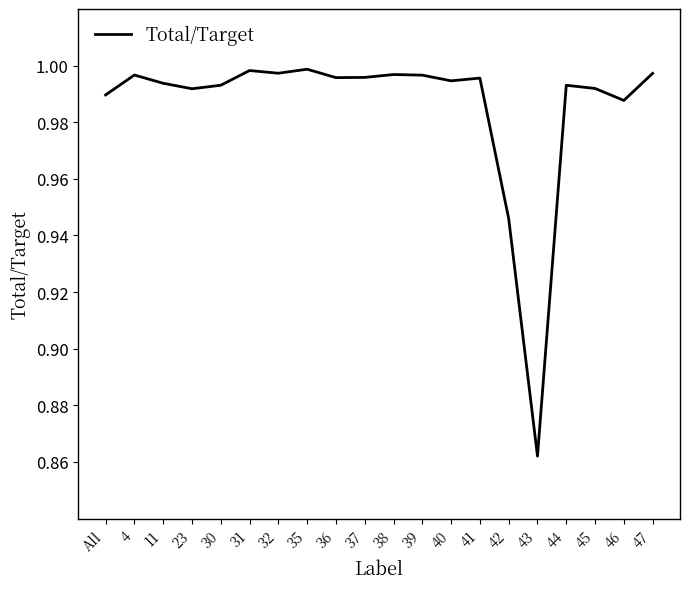

What is the difference between the maximum and minimum values?

0.1